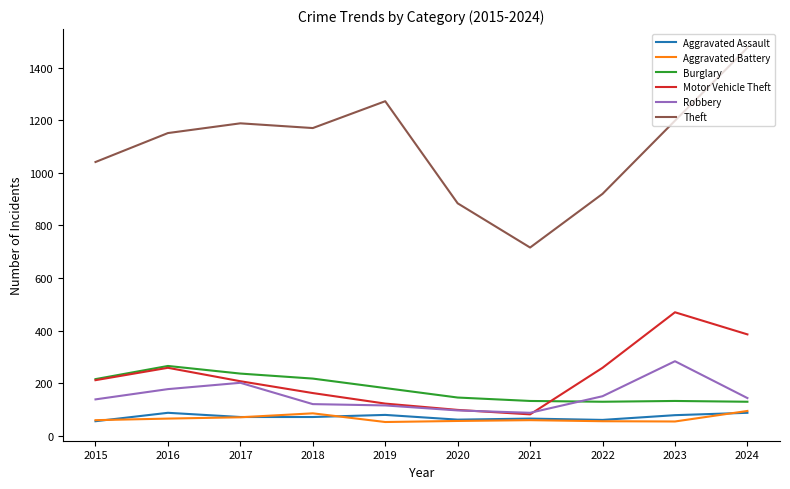

What are all the series names shown in the legend?

Aggravated Assault, Aggravated Battery, Burglary, Motor Vehicle Theft, Robbery, Theft